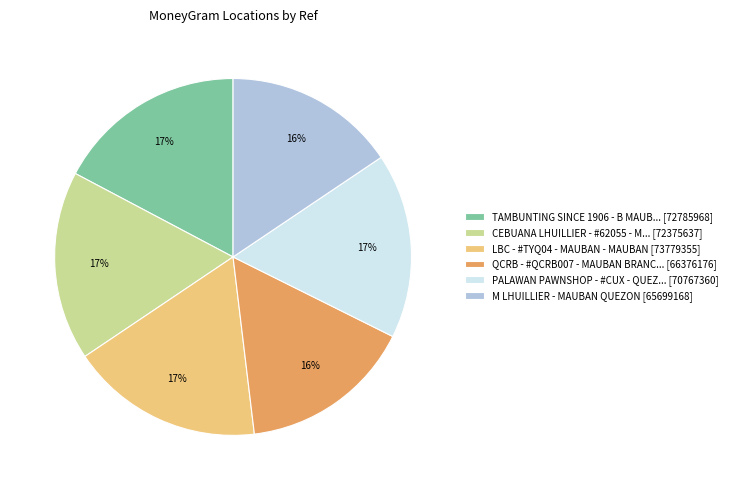

To the nearest percent, what is the average slice percentage?

17%